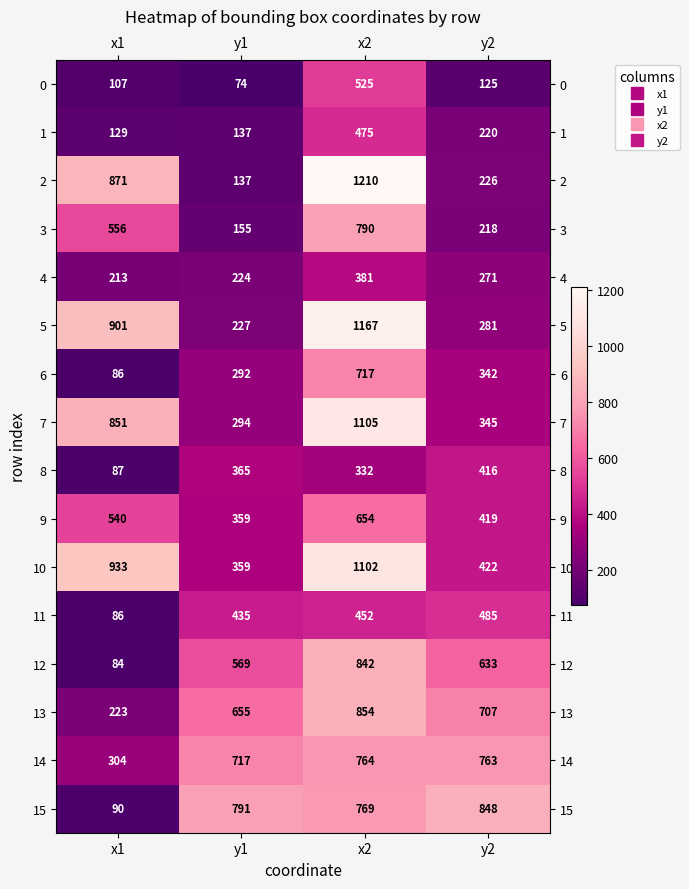

At which category is the sum across all series the highest?

x2